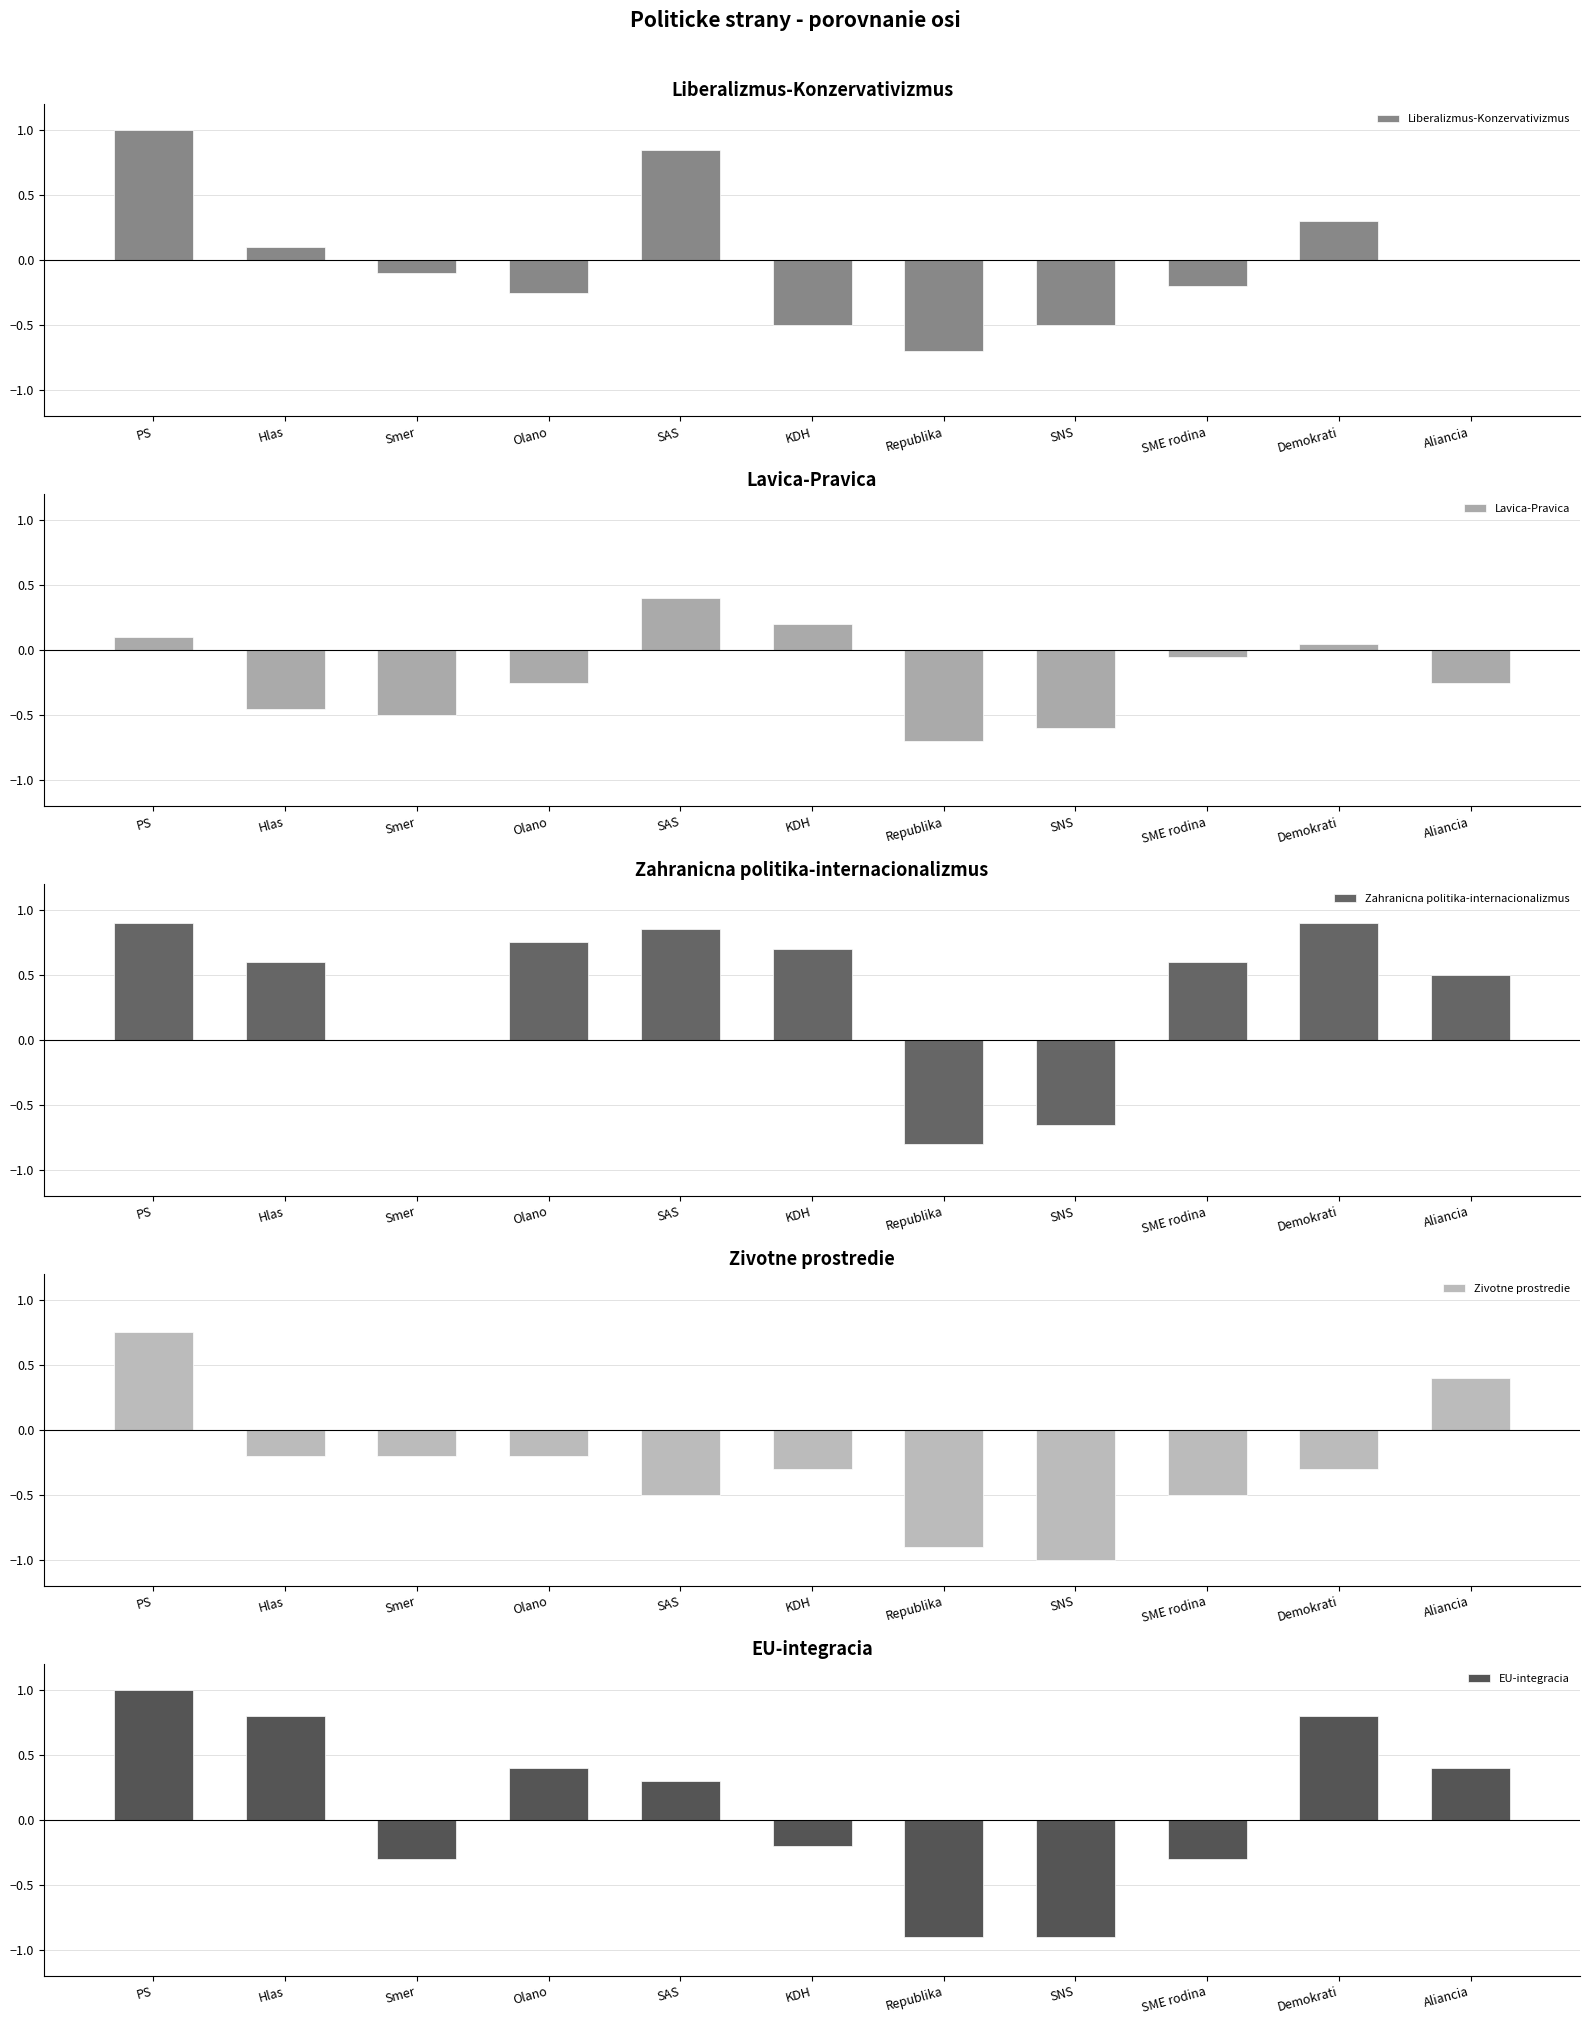

At which label does Liberalizmus-Konzervativizmus first exceed 0?

PS